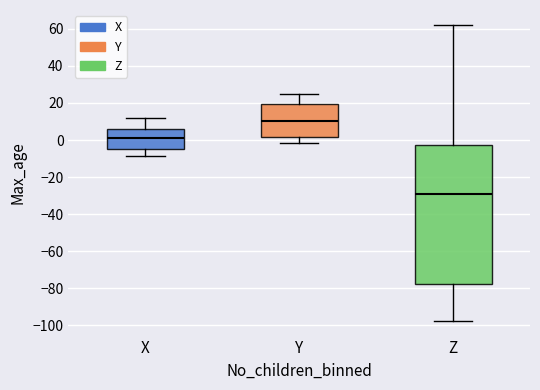

Which box is the tallest, from its lower edge to its upper edge?

Z